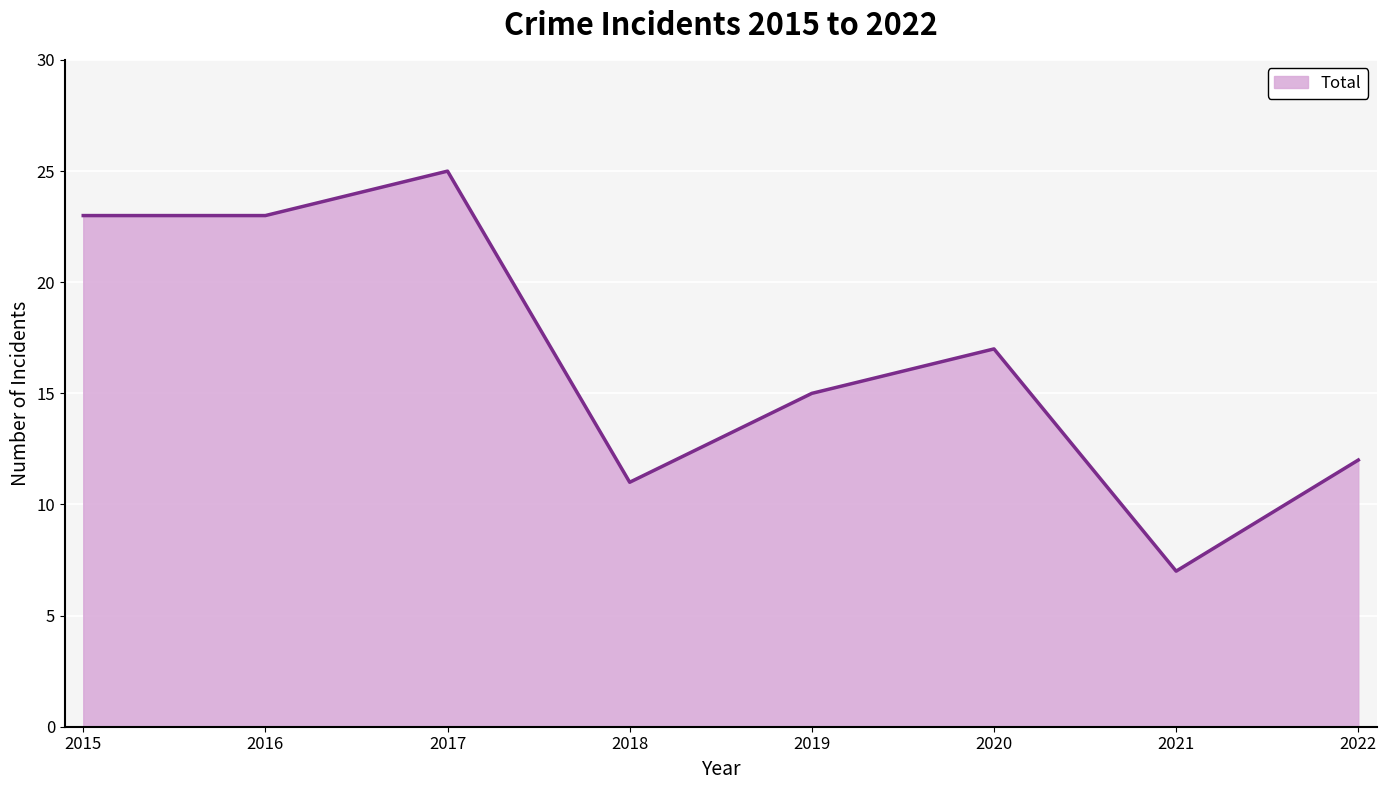

Reading right to left, list all the values displayed in this chart.

2022=12	2021=7	2020=17	2019=15	2018=11	2017=25	2016=23	2015=23